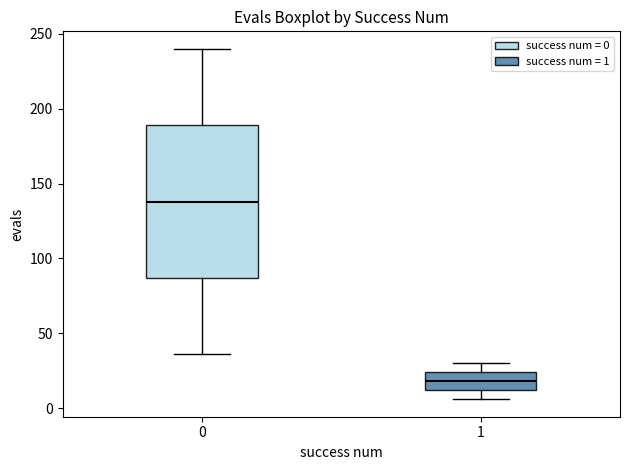

Where does the upper whisker of the box at x = 1 end on the y-axis? The values are not printed on the chart, so give them approximately, as read against the axis.

30